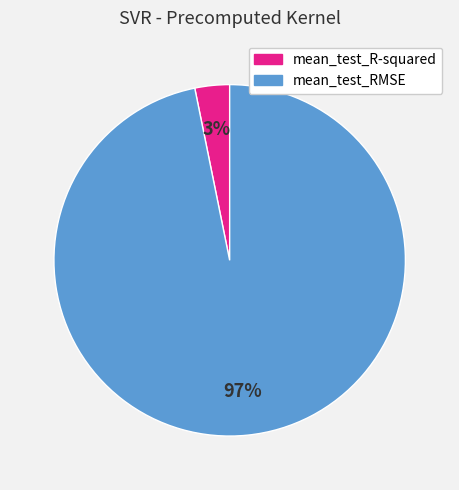

Rank the categories by value from highest to lowest.

mean_test_RMSE, mean_test_R-squared